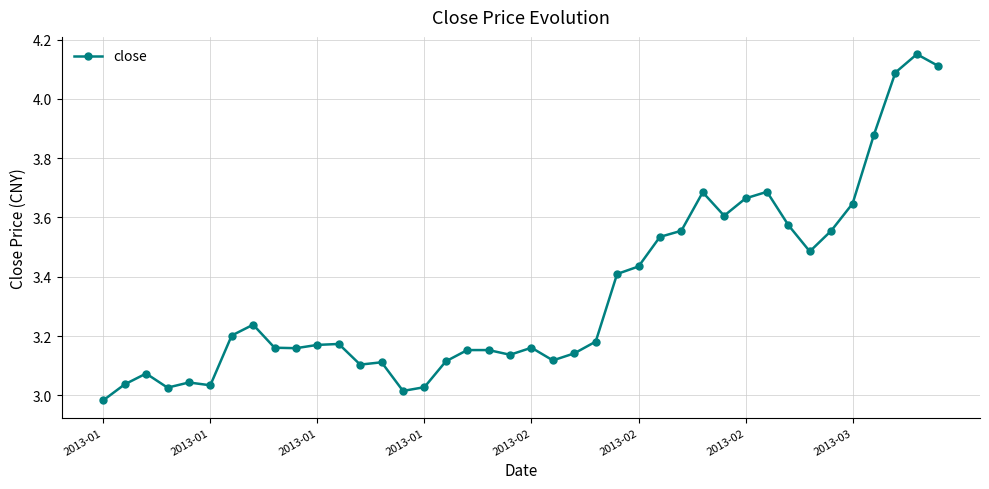

True or false: the data has more than 1 interior local peaks.

True